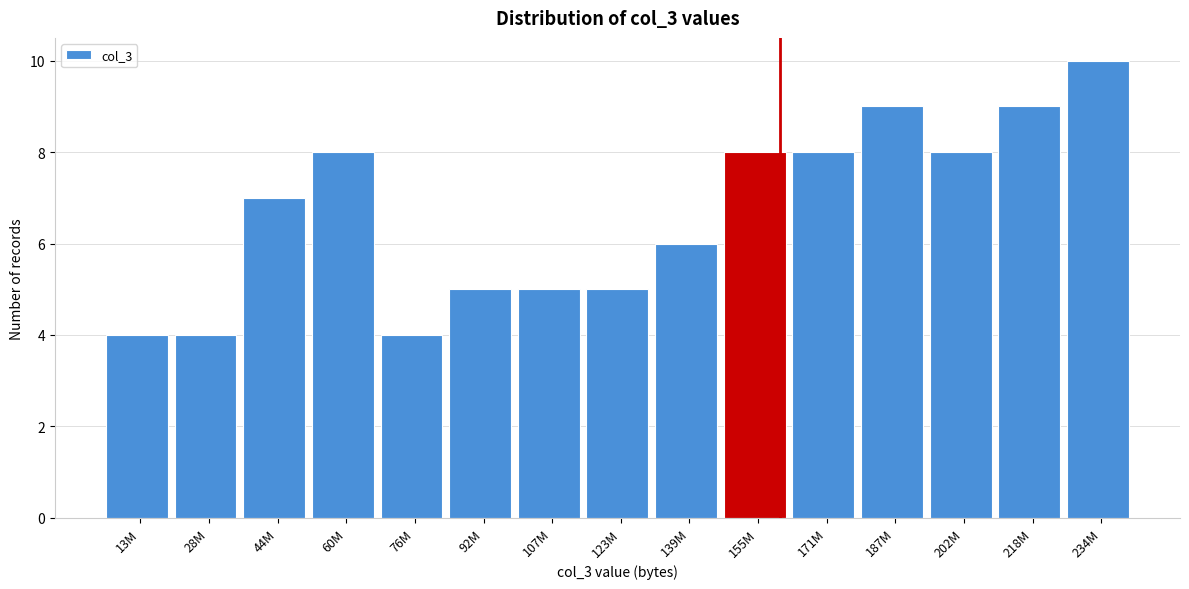

Reading right to left, extract all data points from this chart.

10	9	8	9	8	8	6	5	5	5	4	8	7	4	4